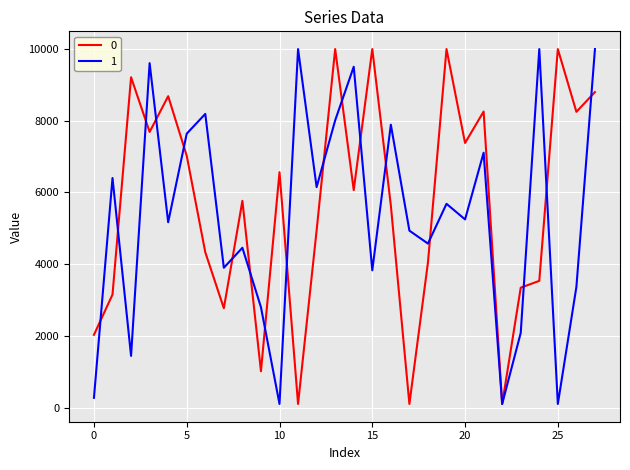

What is the maximum value shown in the chart?

10000.0